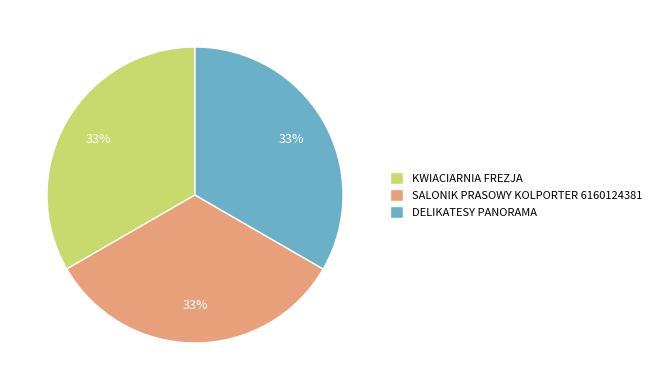

To the nearest percent, what portion does DELIKATESY PANORAMA represent?

33%